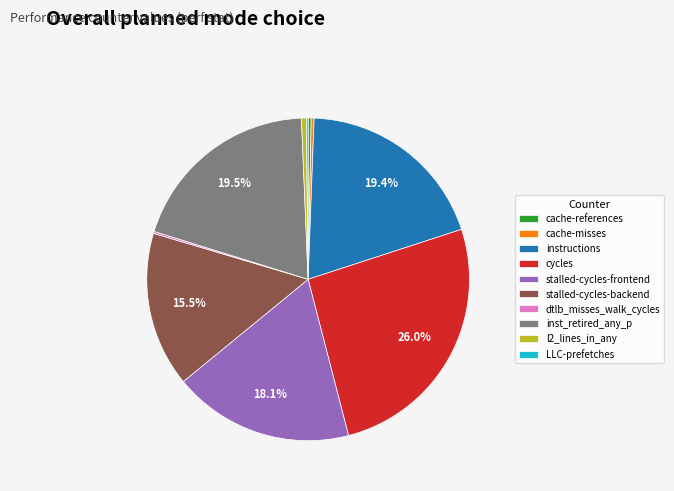

Does any single category account for the majority?

No